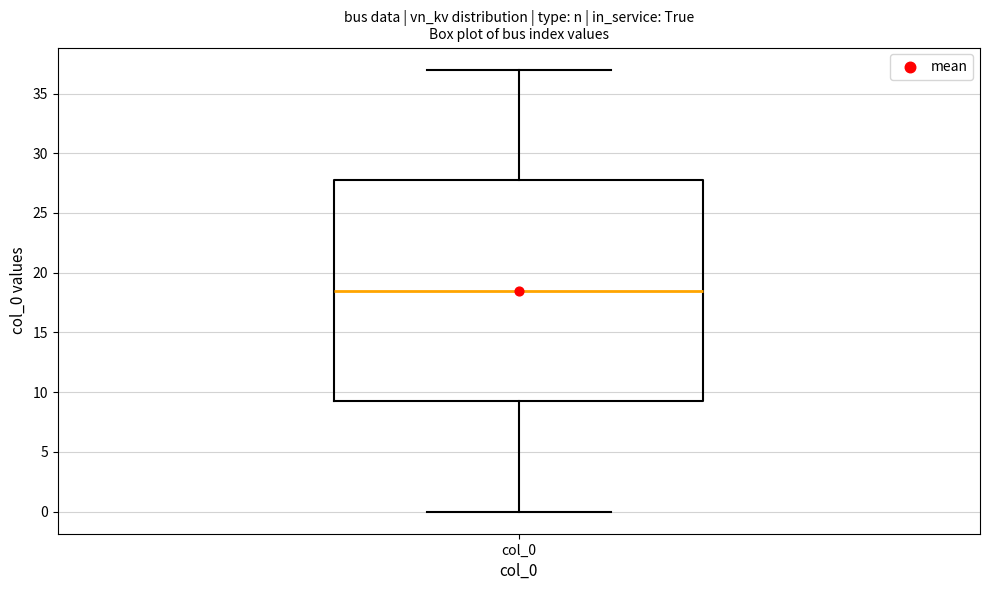

Transcribe this box plot: give where the median line is, the range the box spans, and where the two whiskers end, as read against the y-axis. The values are not printed on the chart, so give them approximately, as read against the axis.

median 18.5, box 9.5 to 28.0, whiskers 0.0 to 37.0